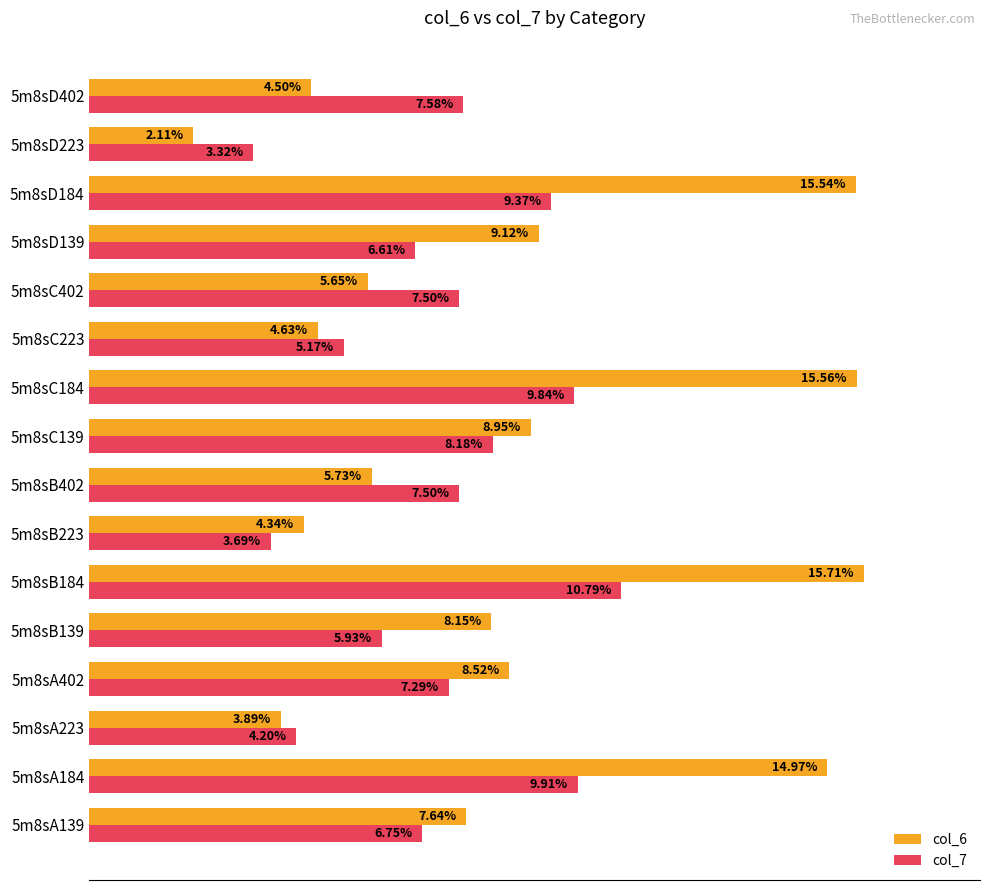

Which series changed the most between 5m8sB402 and 5m8sC139?

col_6